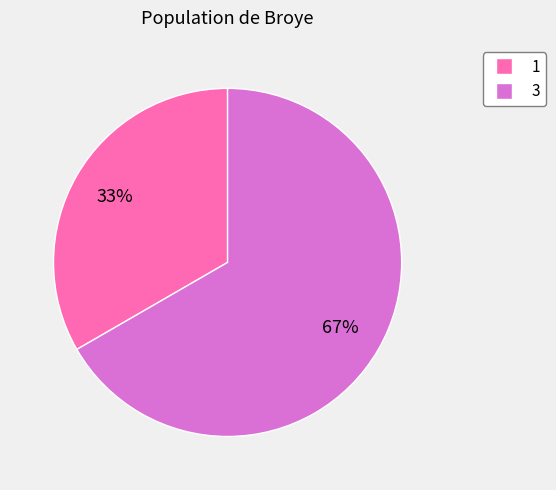

Between 3 and 1, which is larger?

3